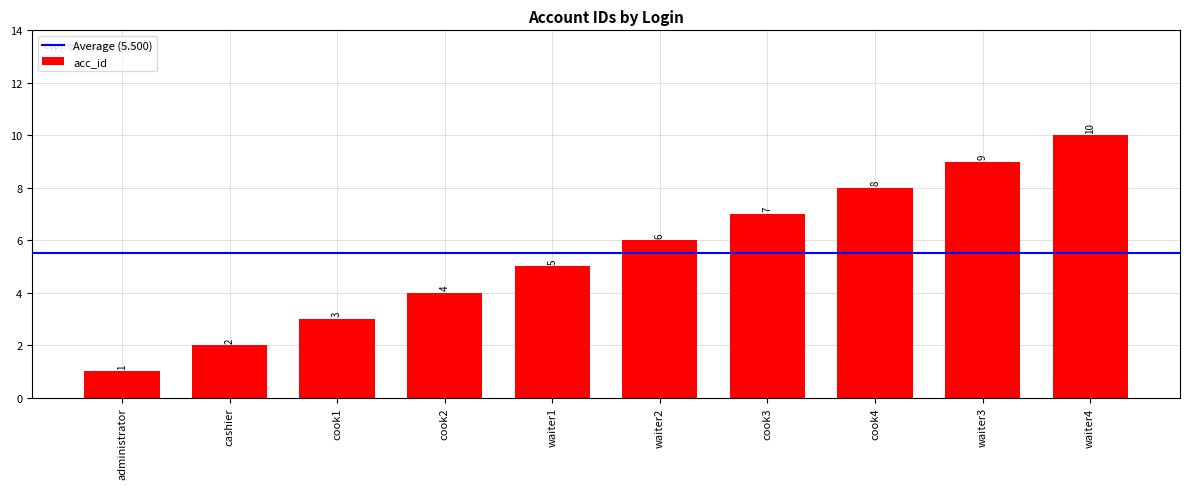

Reading right to left, transcribe all the data shown in this chart.

waiter4=10	waiter3=9	cook4=8	cook3=7	waiter2=6	waiter1=5	cook2=4	cook1=3	cashier=2	administrator=1